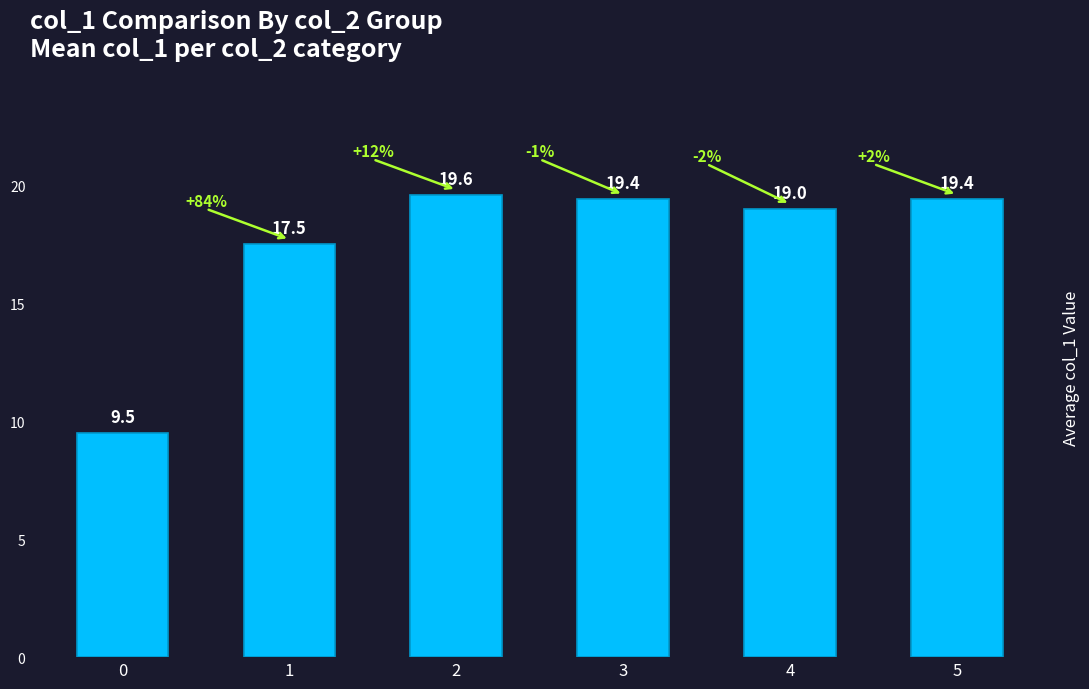

The chart shows a value of 1 at 3. True or false?

False